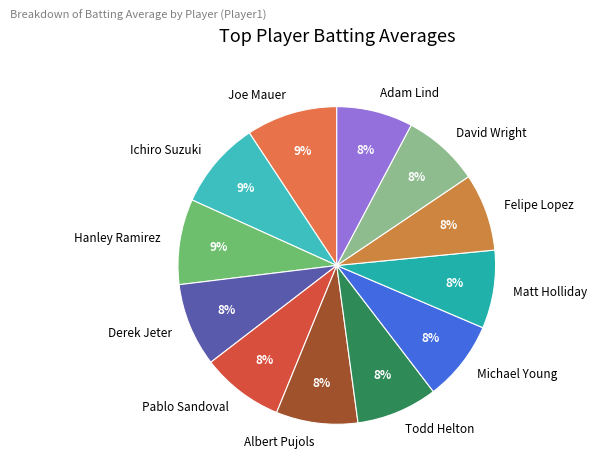

Is it true that Derek Jeter is 1% of the pie?

False